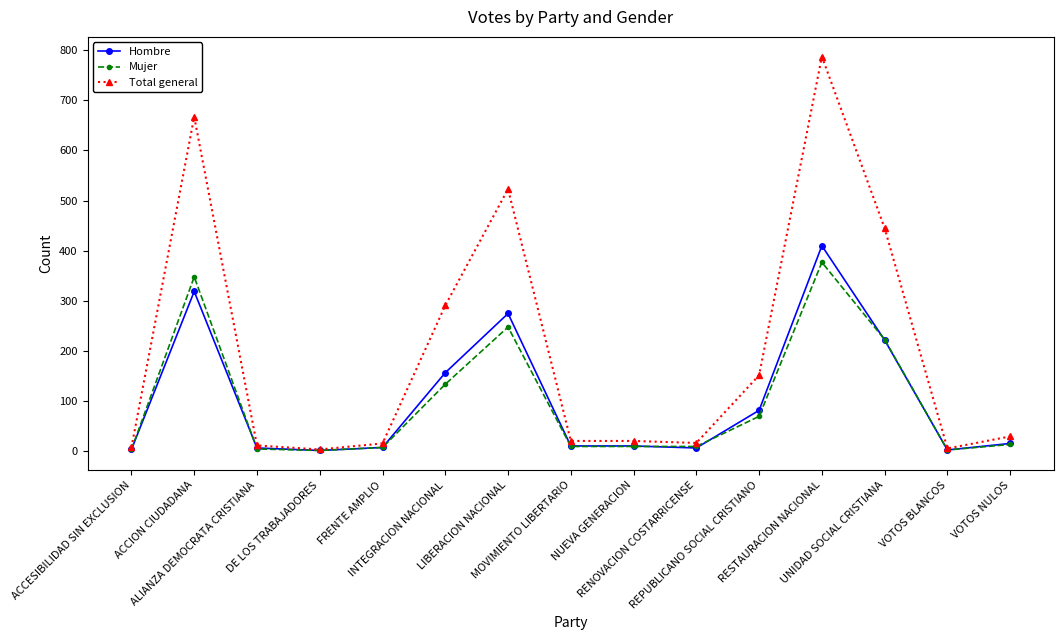

What is the total value across all series at DE LOS TRABAJADORES?

8